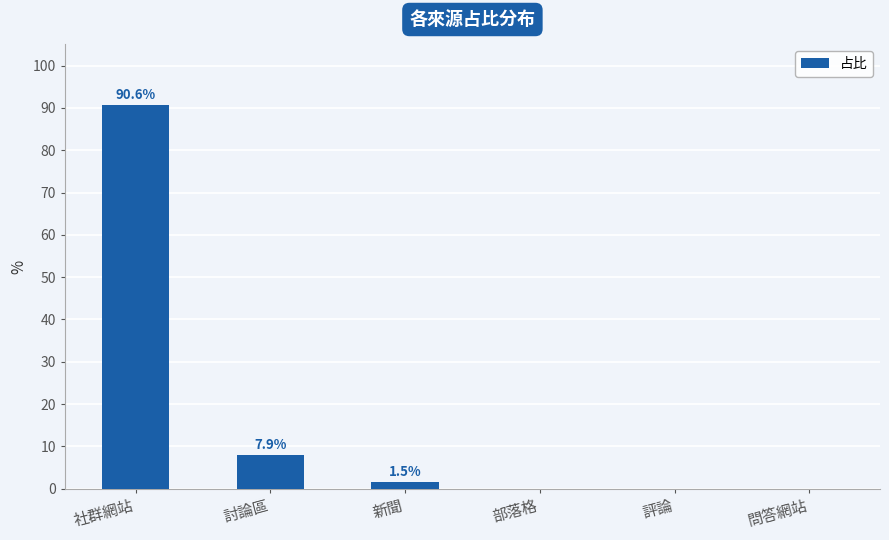

Where is the data nearest to the value 45?

討論區